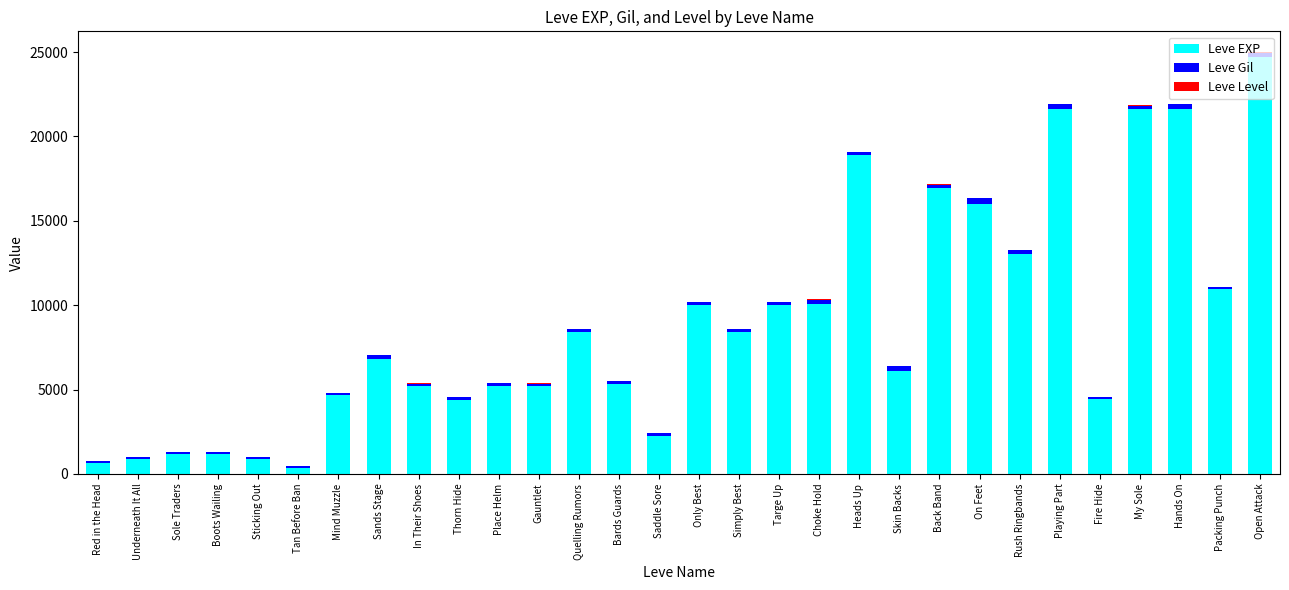

Which category has the highest value in the Leve EXP series?

Open Attack